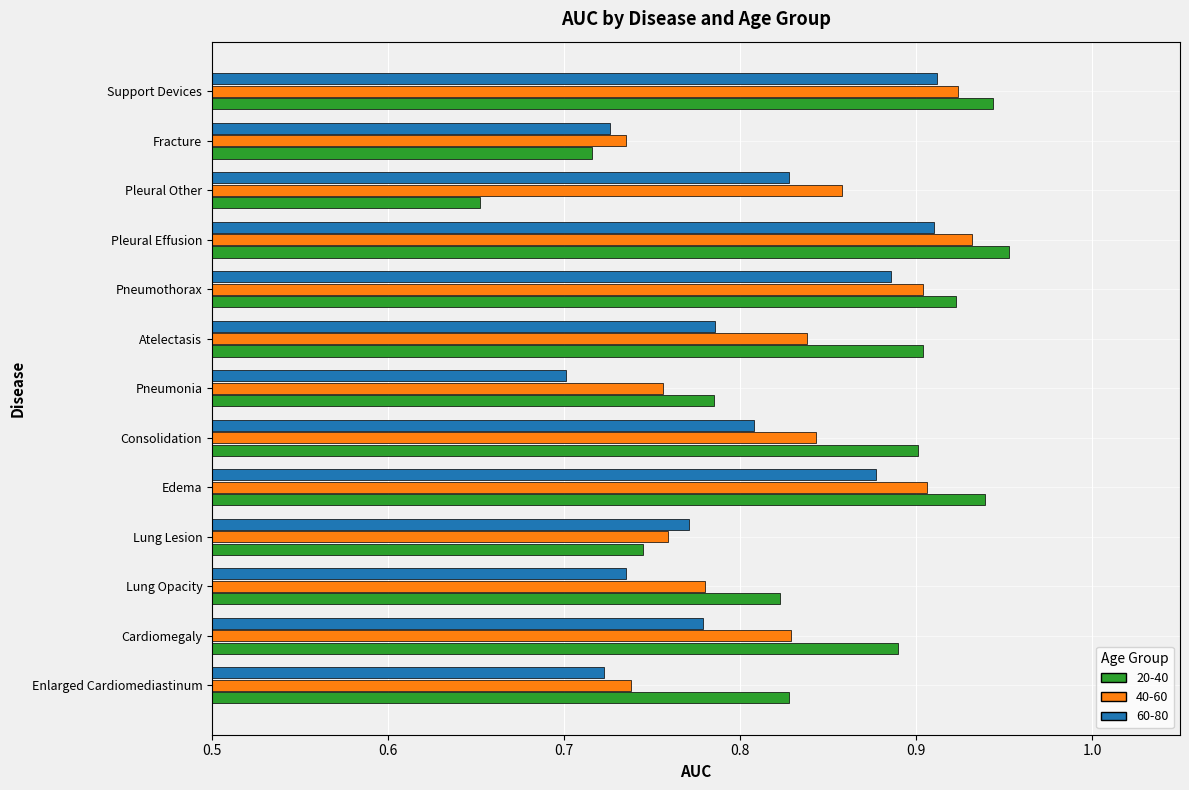

Between Lung Opacity and Atelectasis, which series saw the biggest shift?

20-40